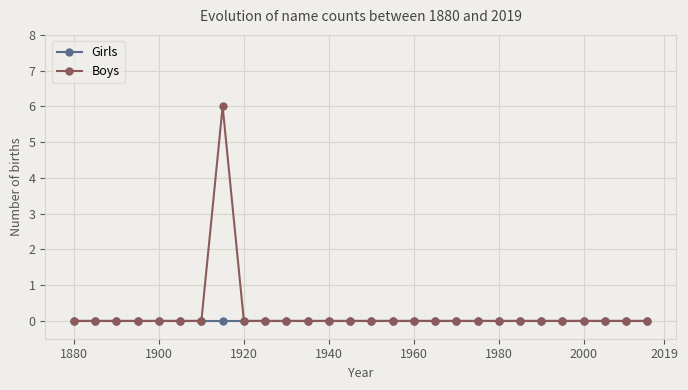

Which series has the widest spread of values?

Boys